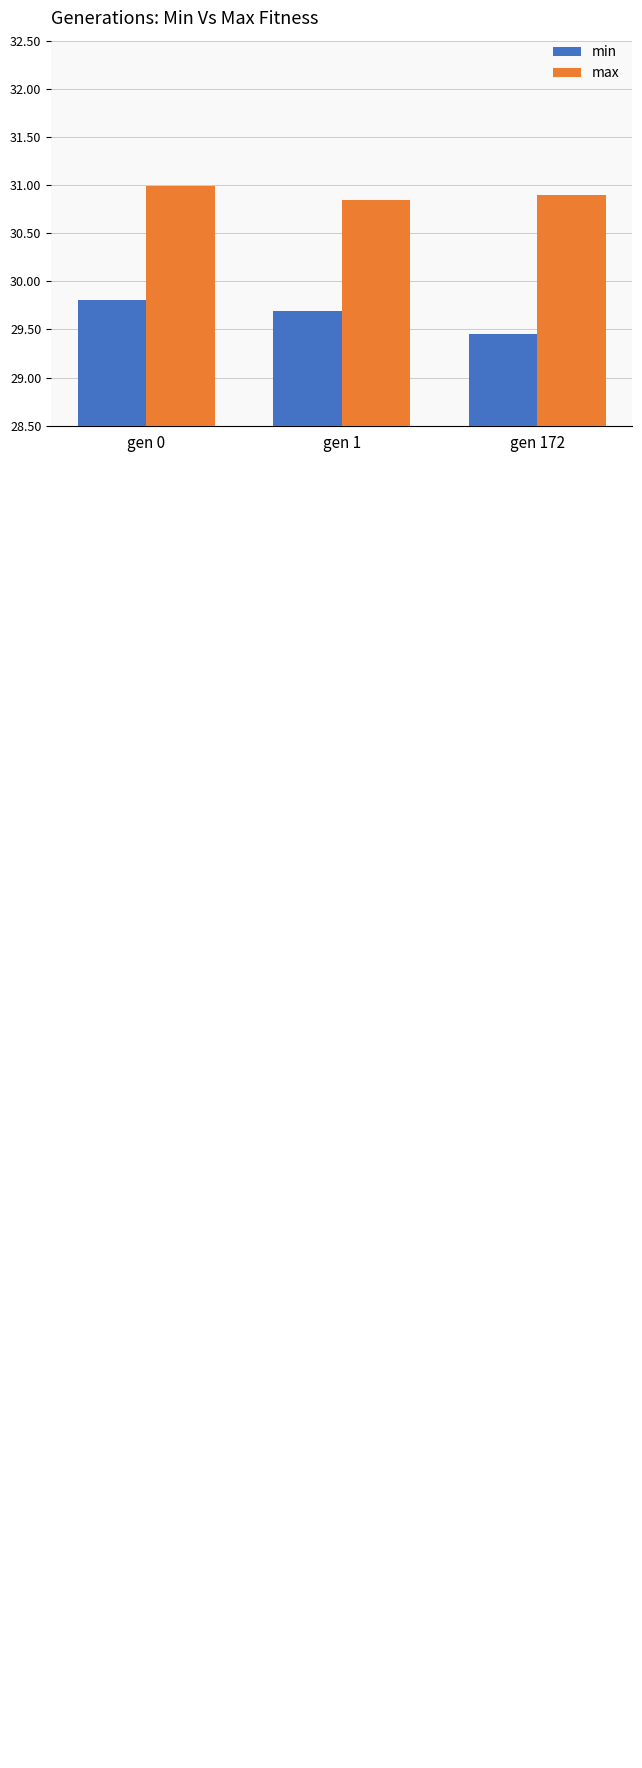

What are all the series names shown in the legend?

min, max